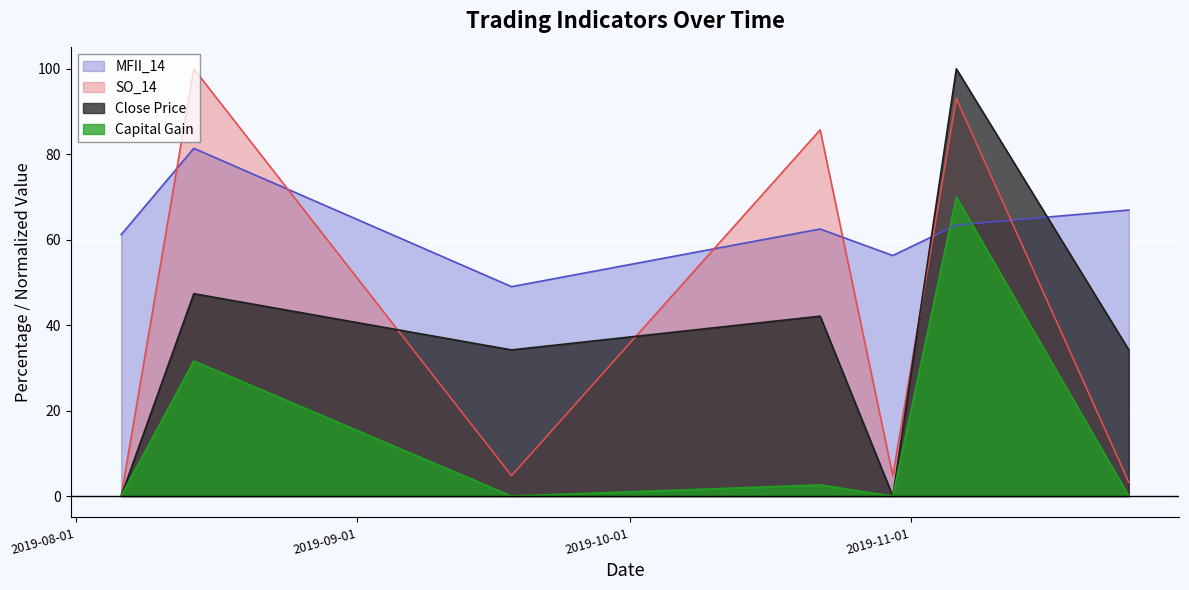

Reading left to right, transcribe all the data shown in this chart.

MFII_14: 61.2	81.4	49.0	62.5	56.3	63.4	66.9
SO_14: 0.0	100.0	4.8	85.7	4.8	93.0	3.2
Close Price: 0.0	47.4	34.2	42.1	0.0	100.0	34.2
Capital Gain: 0.0	31.6	0.0	2.6	0.0	70.0	0.0